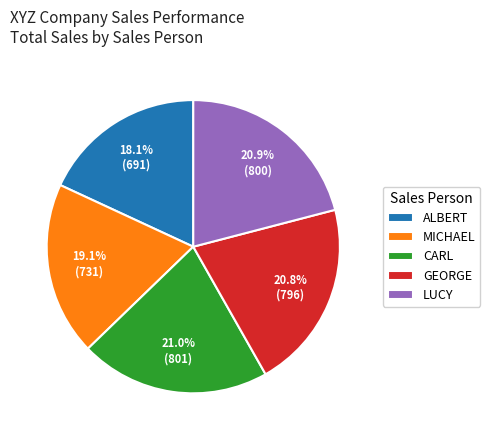

What portion of the pie excludes LUCY?

79.1%